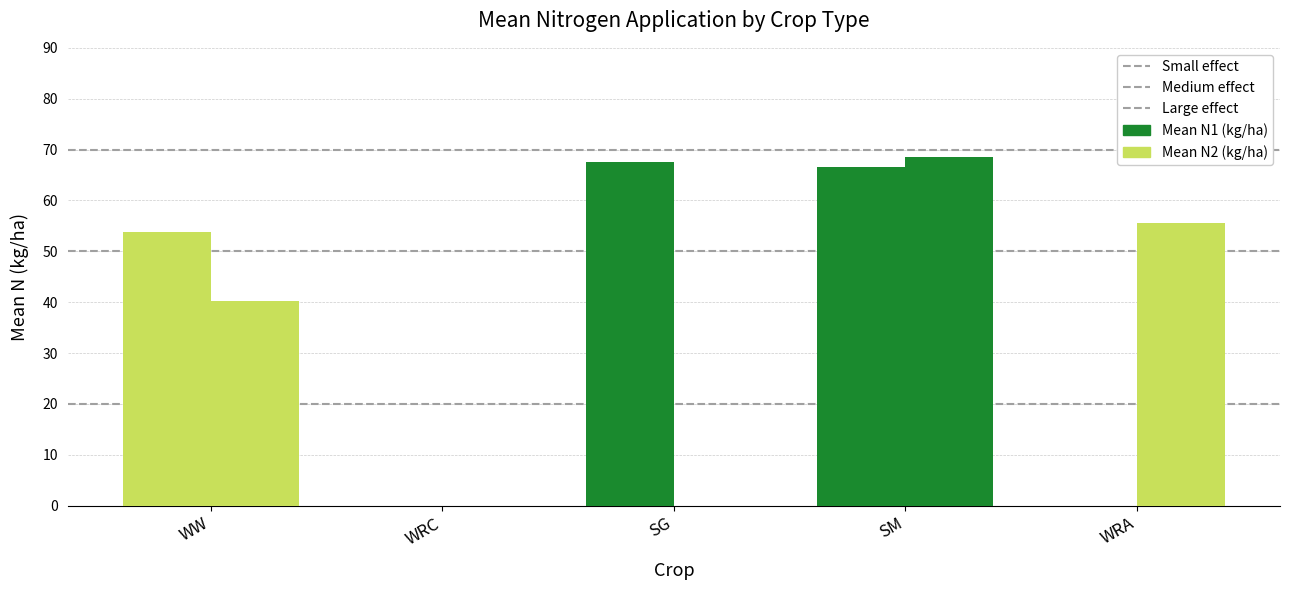

Are the bars horizontal?

No